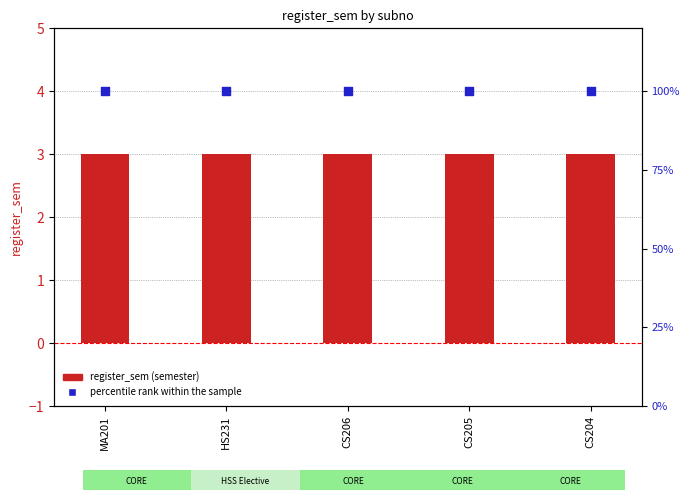

What is the total value across all series at CS204?

103